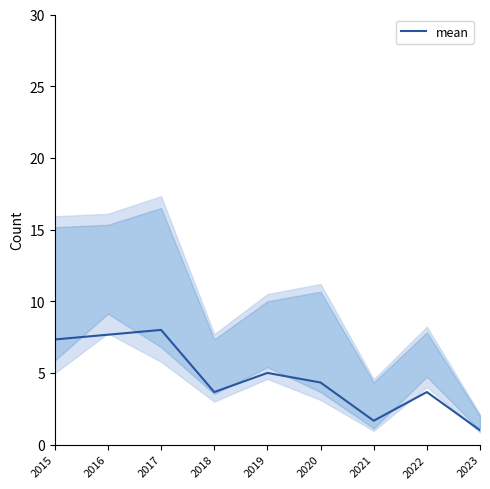

What is the value of the 3rd point from the left?

8.0